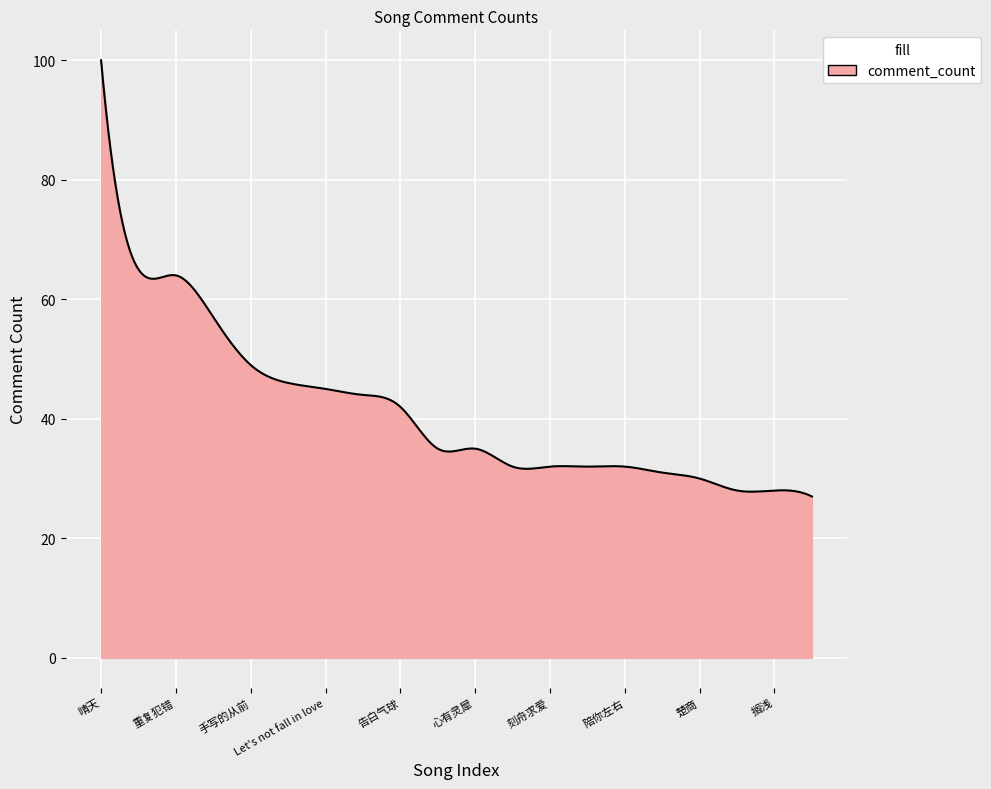

What is the smallest value displayed?

27.0